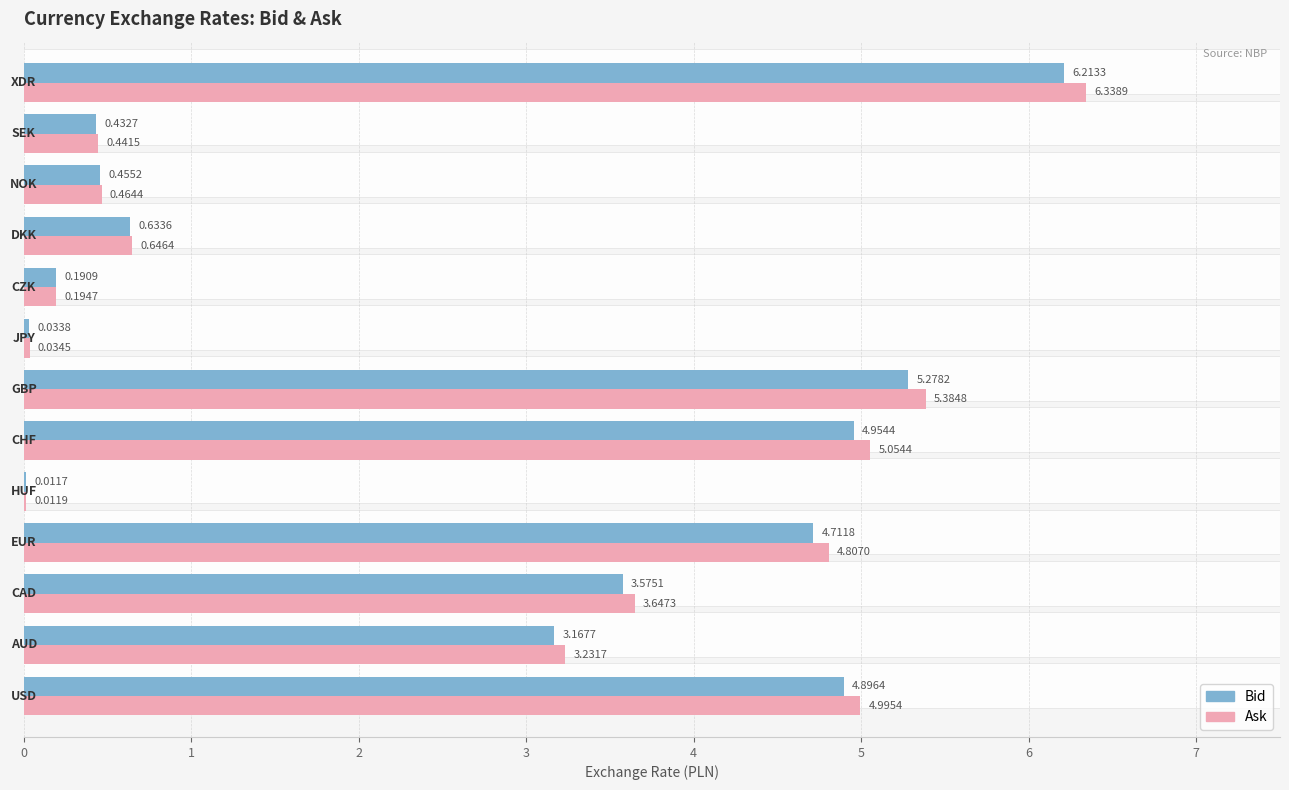

Does the chart contain stacked bars?

No